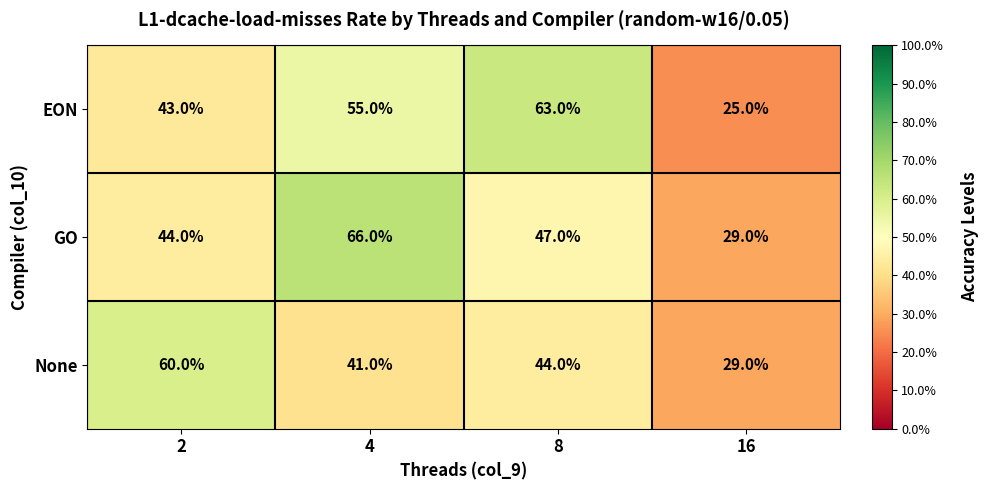

What is the spread (max minus min) of values at 16?

4